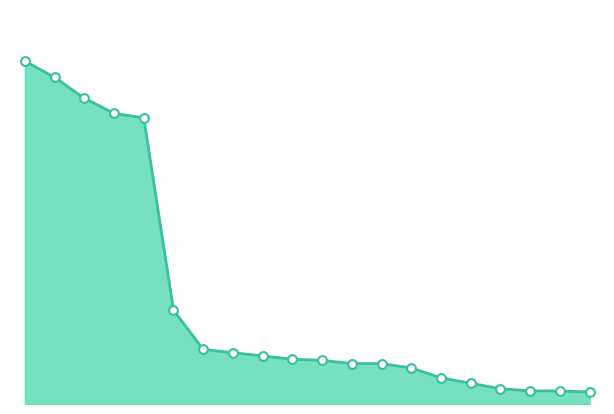

How many lines are shown in the chart?

1